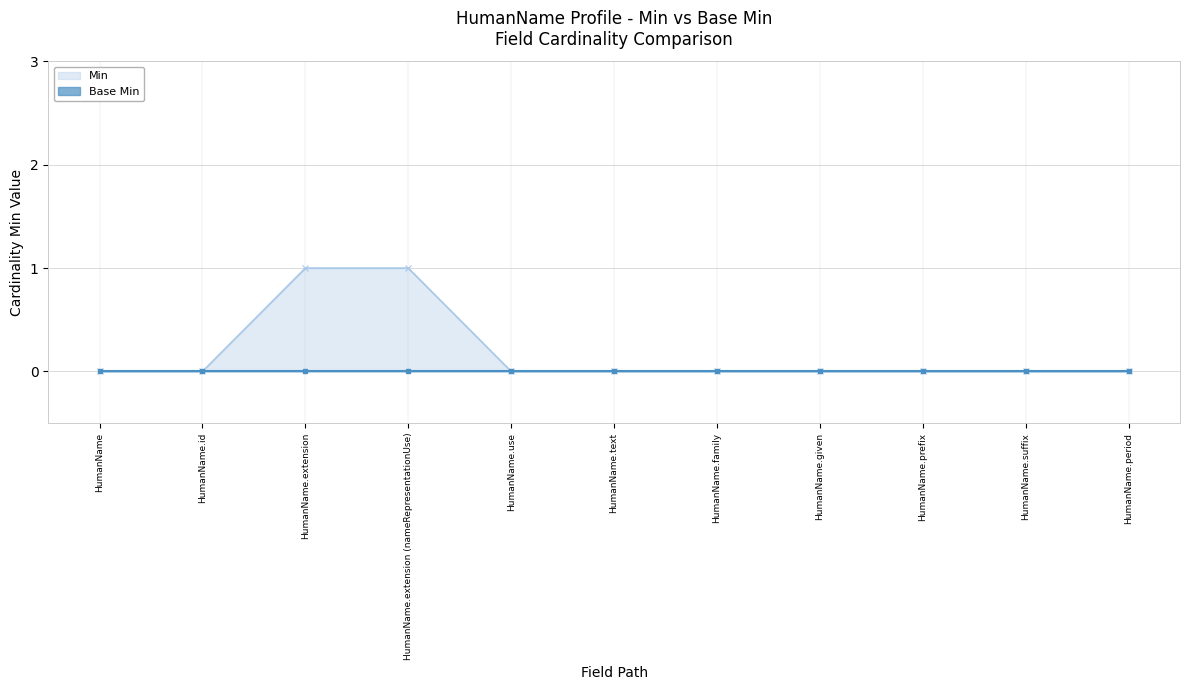

What is the label of the 1st point from the left?

HumanName